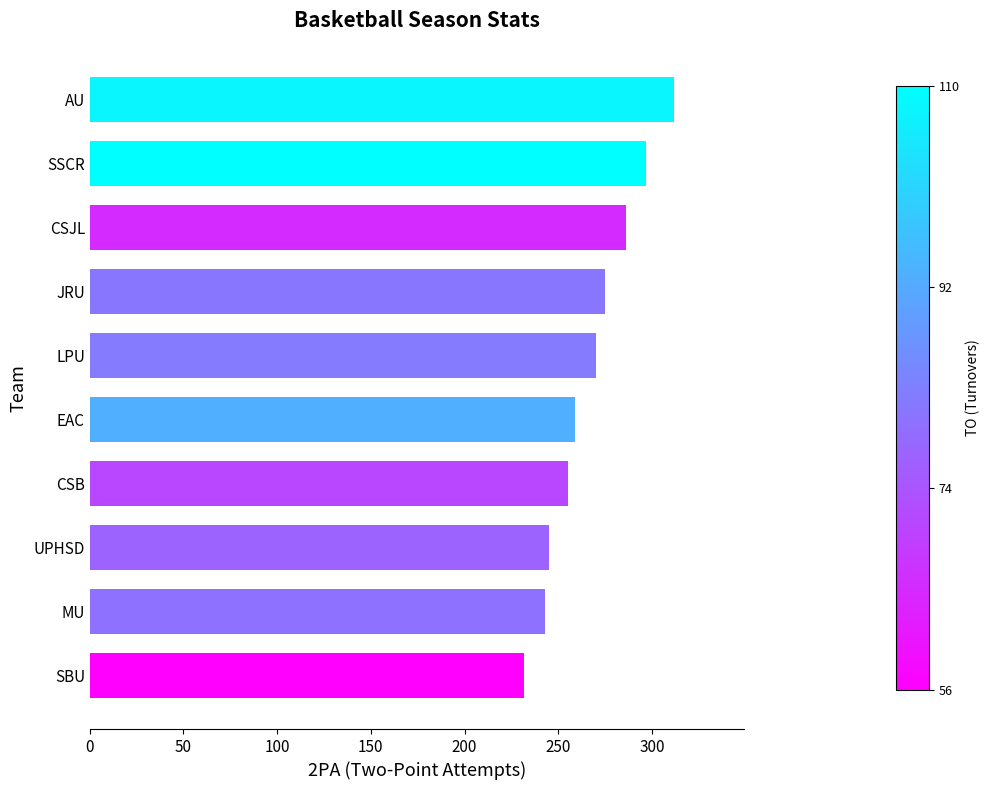

What is the greatest value displayed?

312